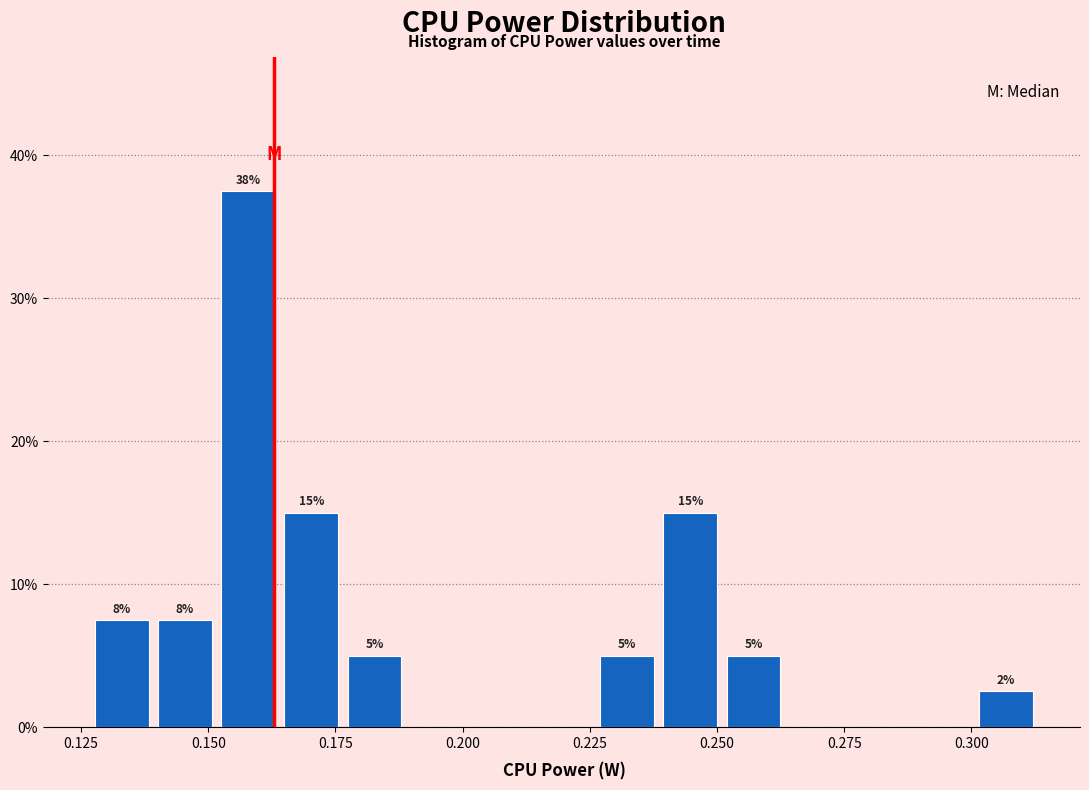

Read against the x-axis, roughly where is the centre of the tallest bar?

0.160